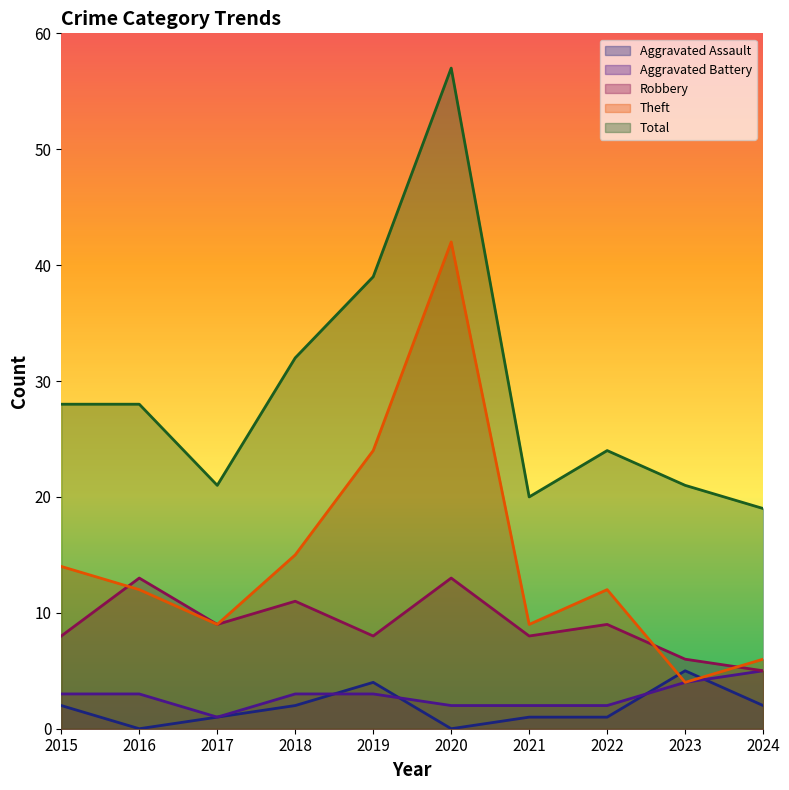

At which label does Robbery first exceed 9?

2016